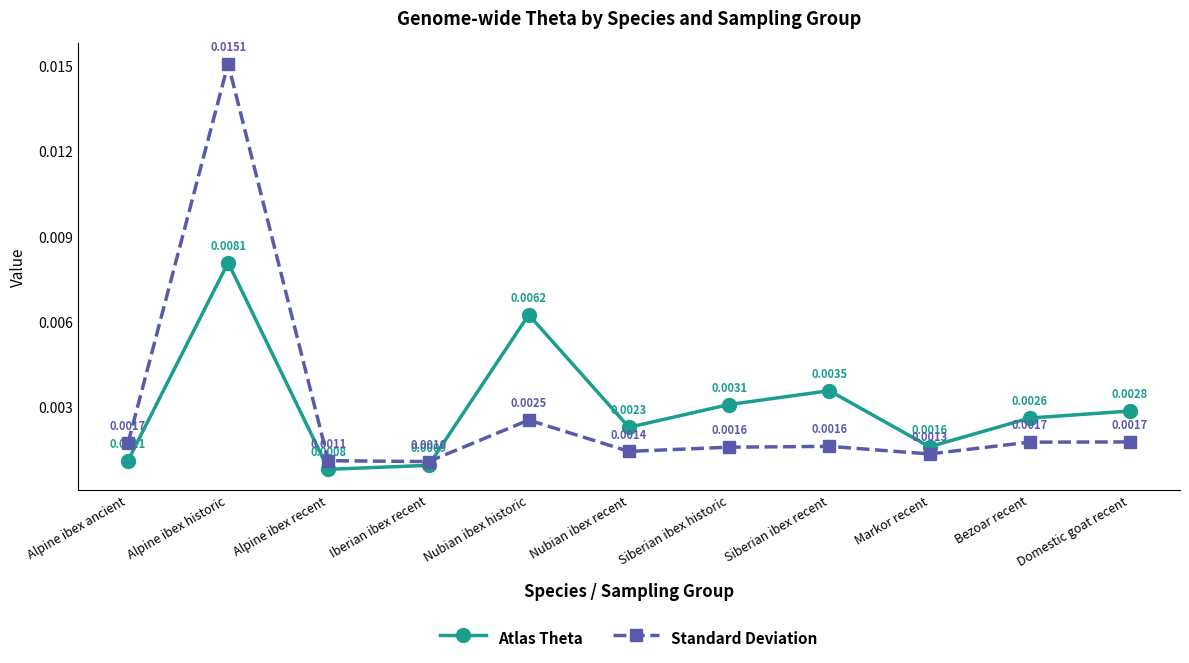

What is the label of the 11th point from the right?

Alpine ibex ancient